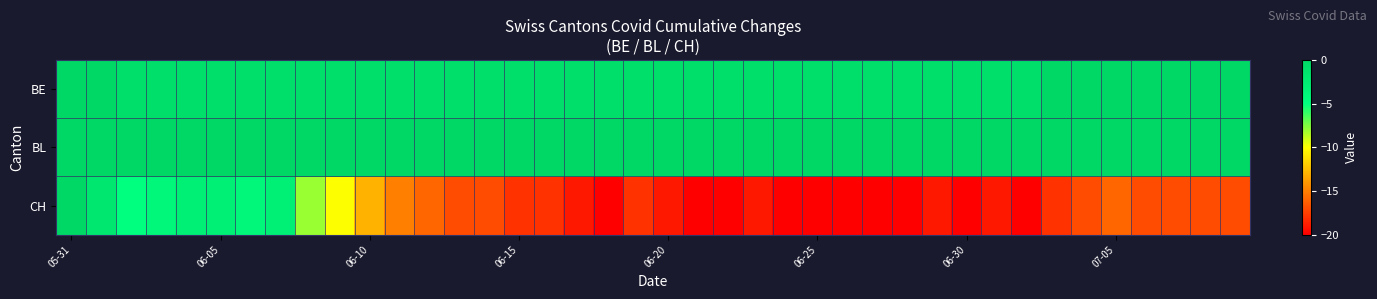

At how many categories does at least one series exceed -18?

40